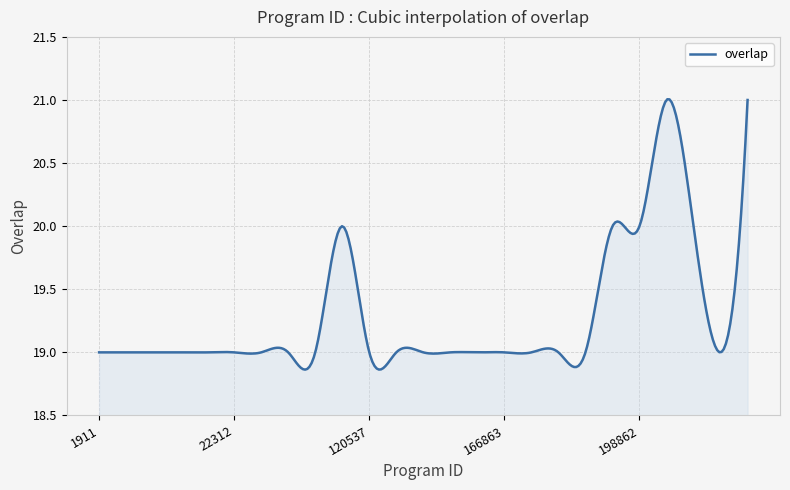

What is the difference between the maximum and minimum values?

2.1